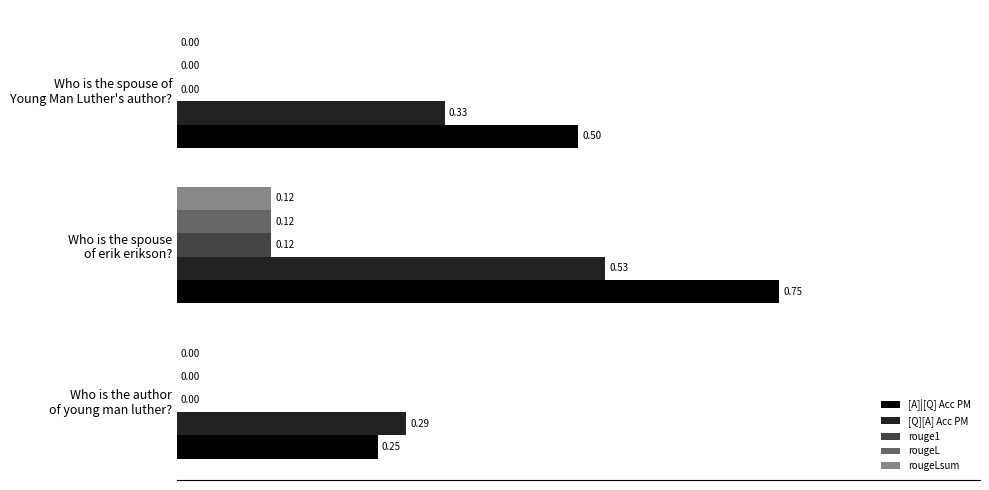

Which series has the largest total across all categories?

[A]|[Q] Acc PM